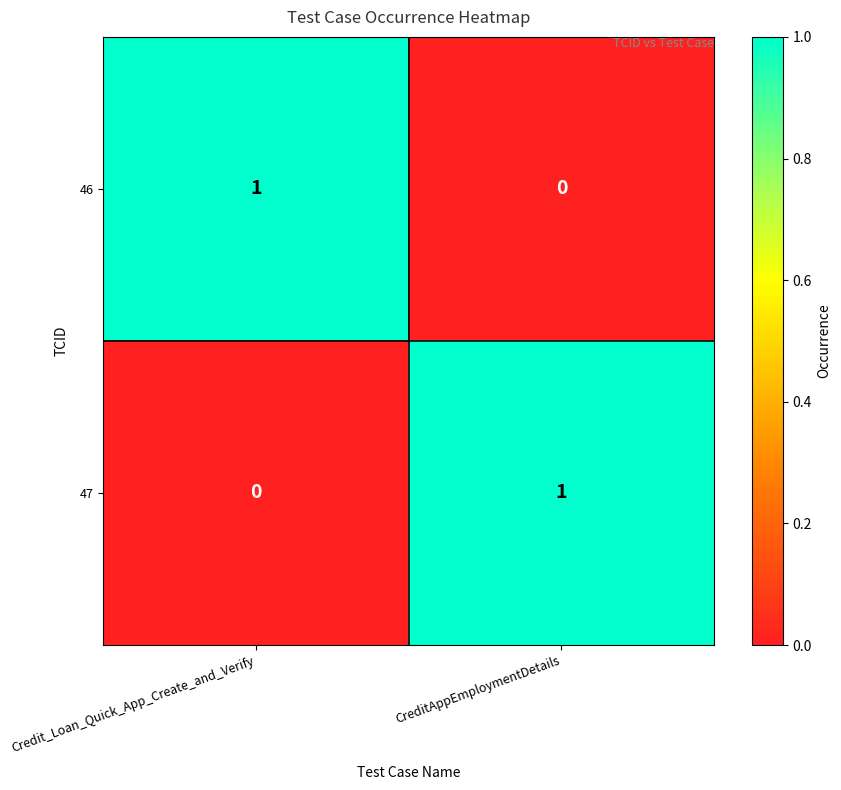

Reading left to right, list all the values displayed in this chart.

46: 1	0
47: 0	1